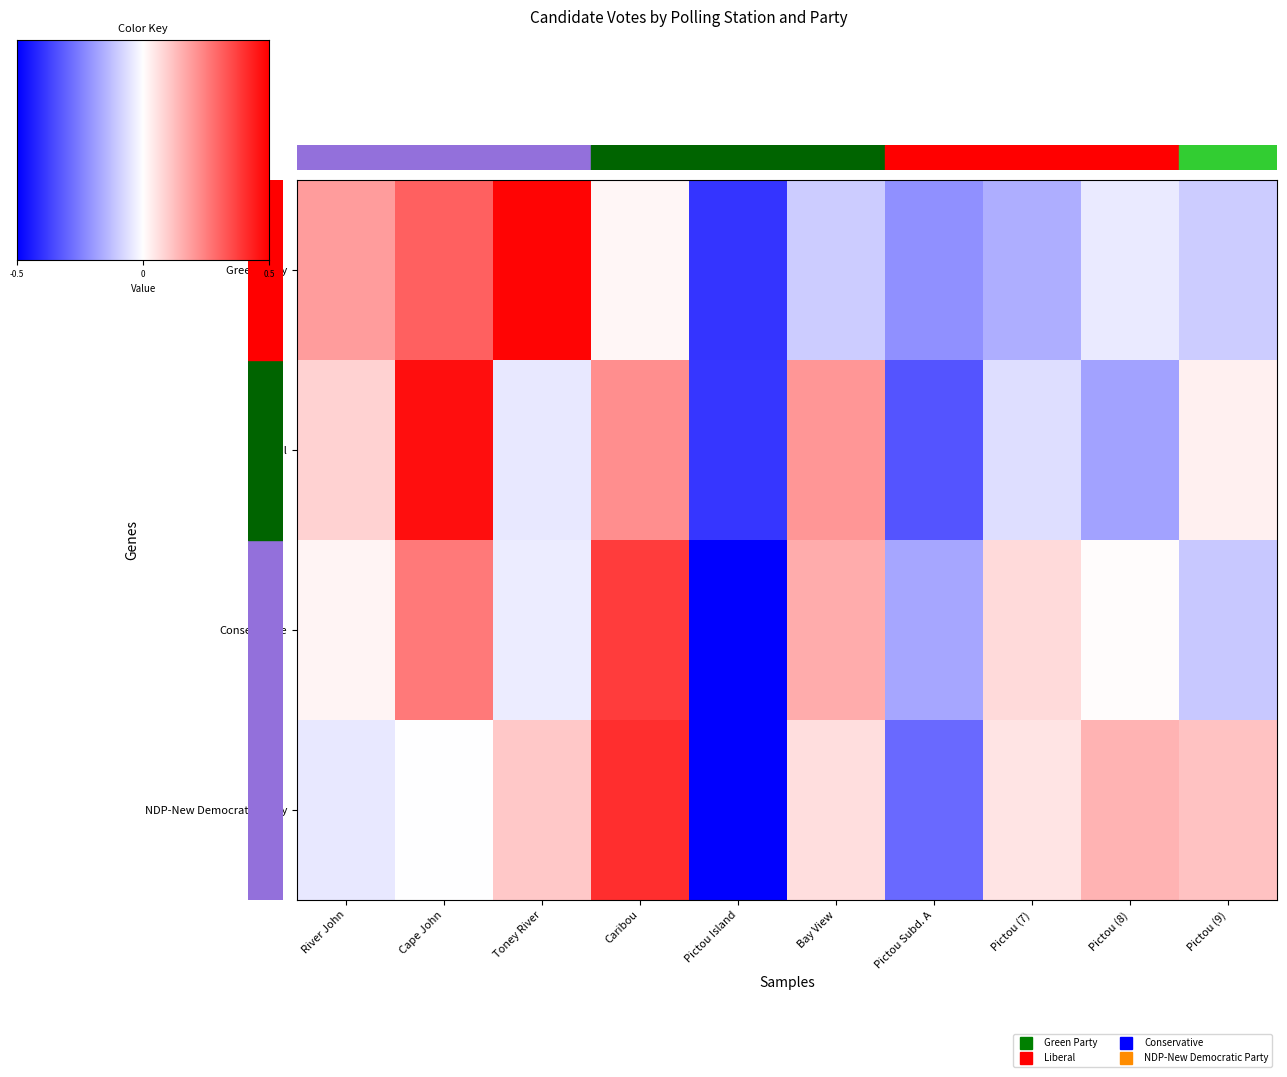

Which category has the lowest value across all series?

Pictou Island